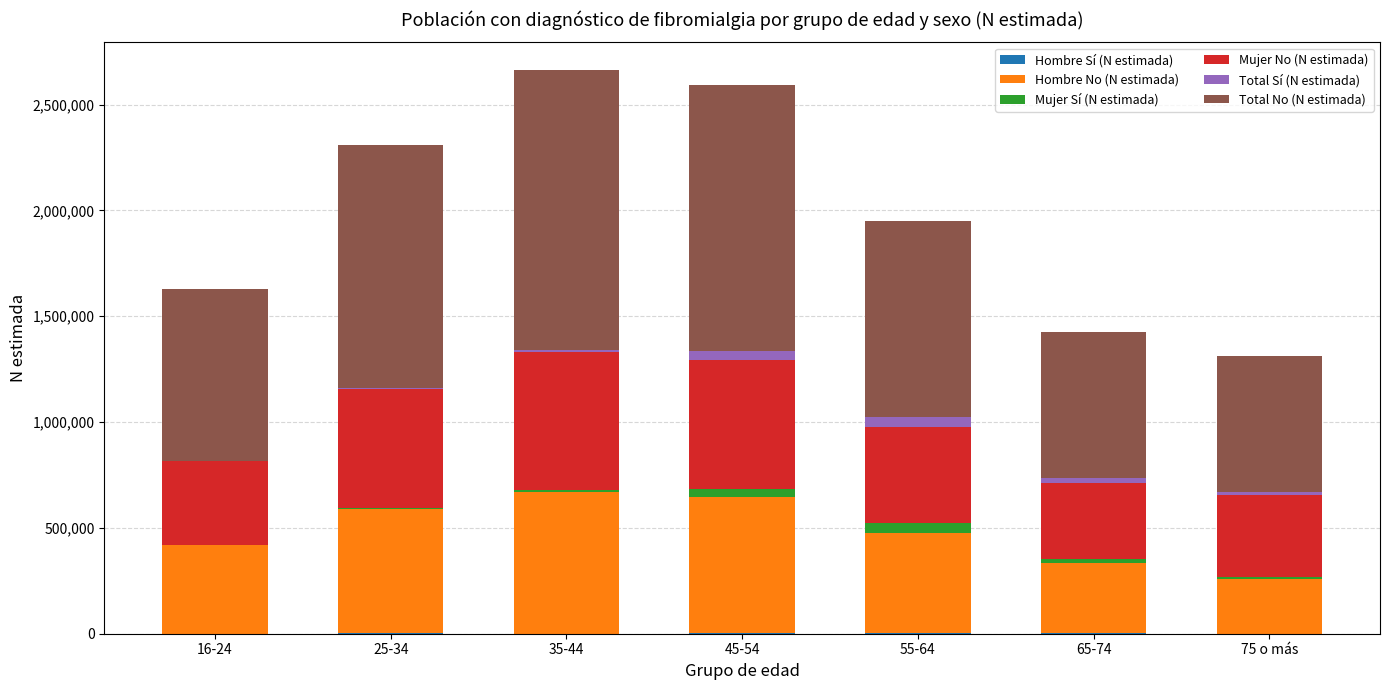

What is the total value across all series at 35-44?

2660966